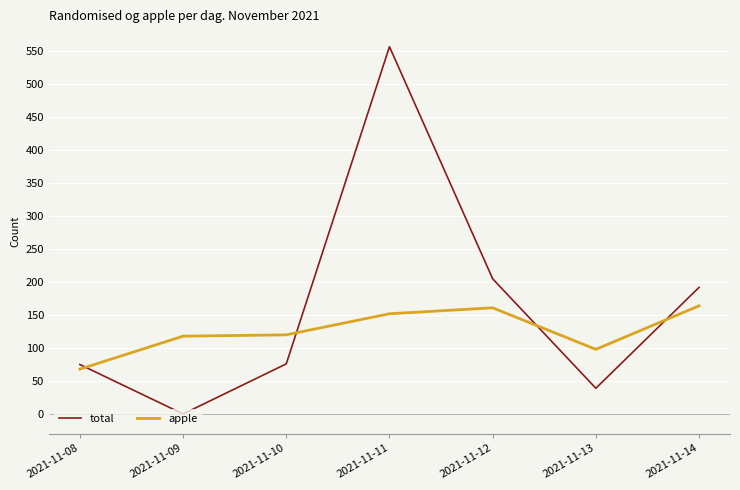

Which category has the highest value in the total series?

2021-11-11